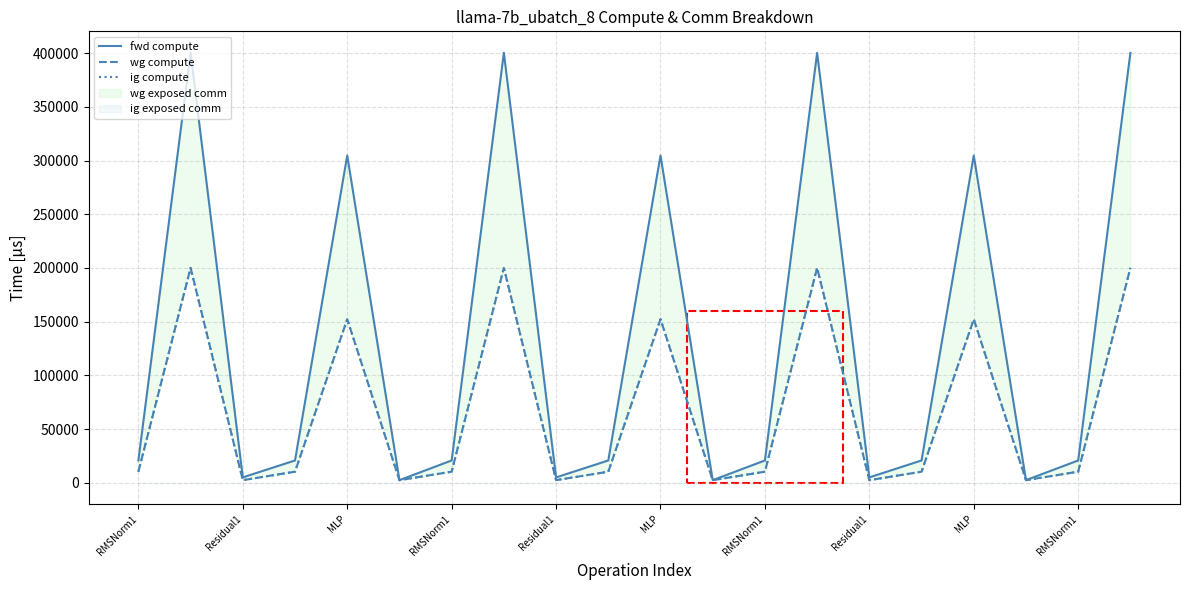

Which series has the widest spread of values?

fwd compute